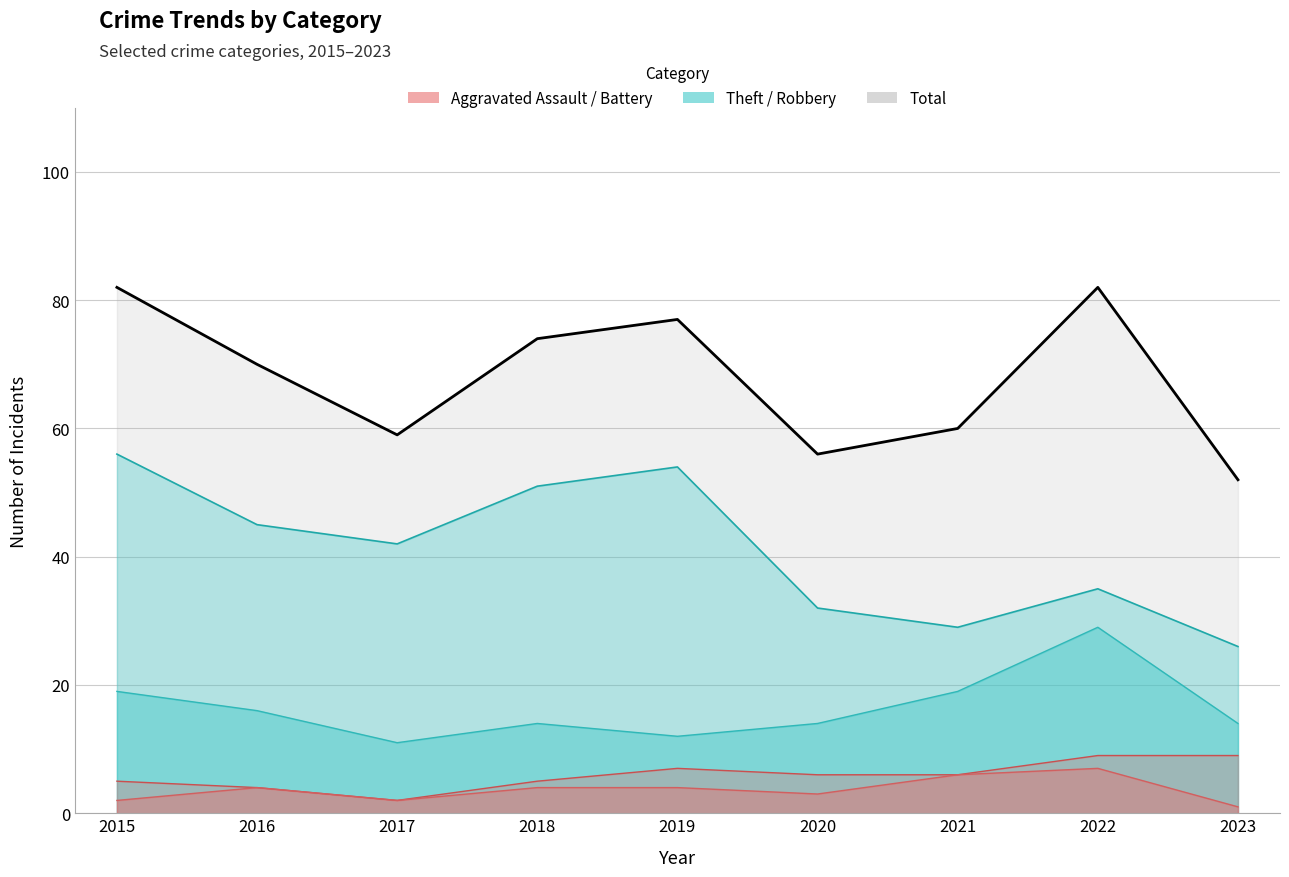

Which label corresponds to the largest value in the chart?

2015